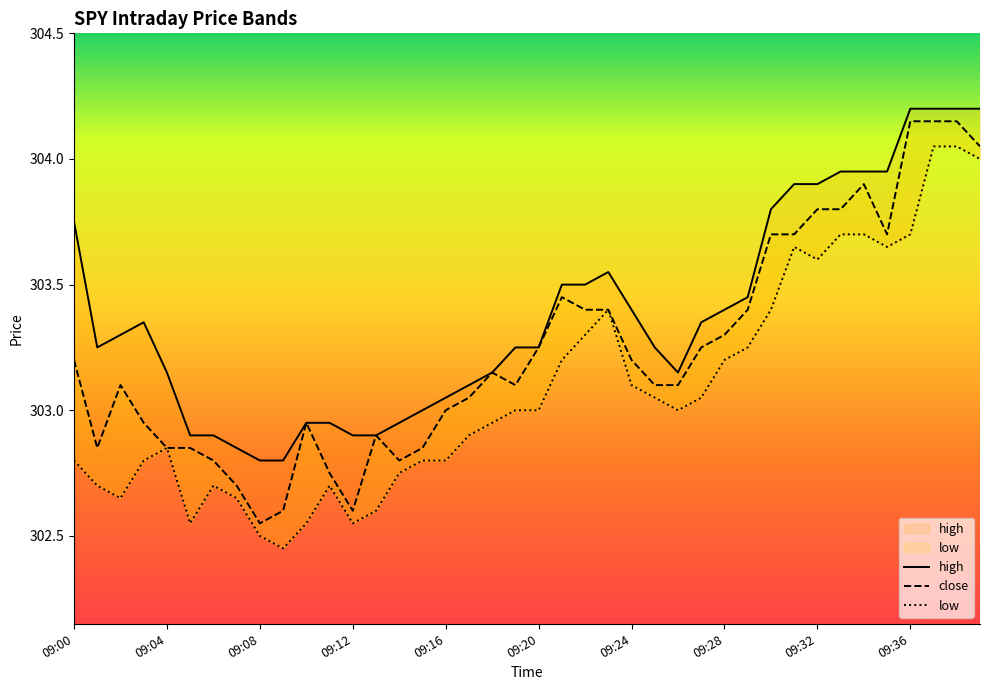

Read the low value at 09:28.

303.2